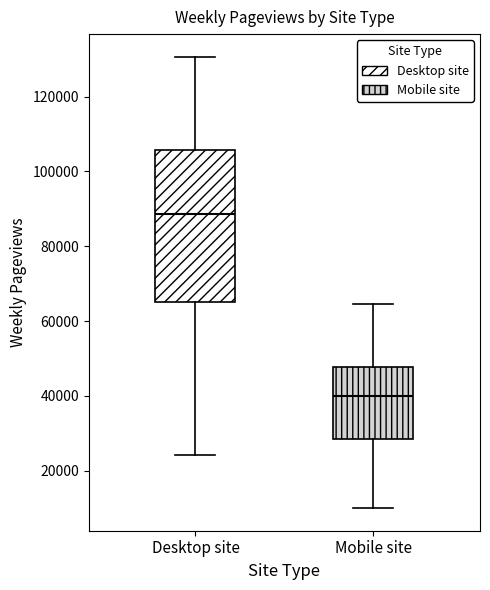

Which box has the highest median line?

Desktop site